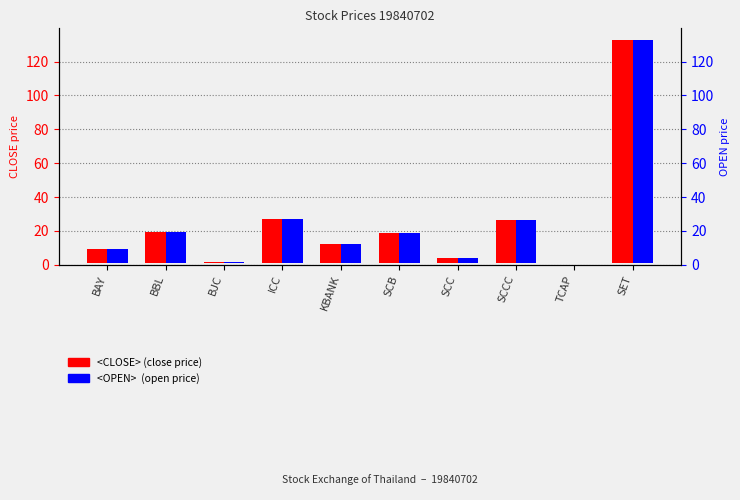

How many groups of bars are there?

10